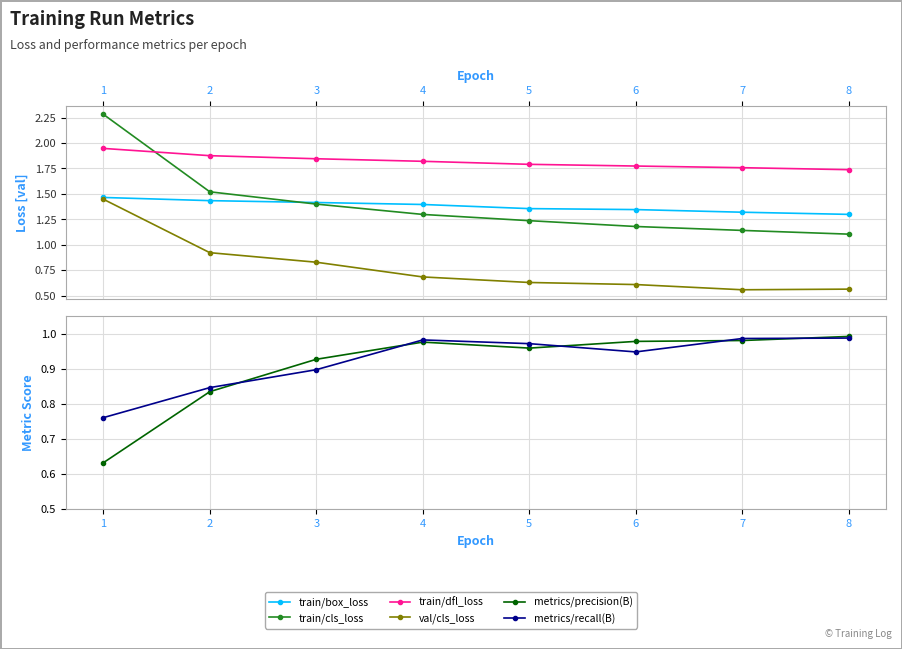

True or false: train/dfl_loss and metrics/precision(B) cross at least once.

False